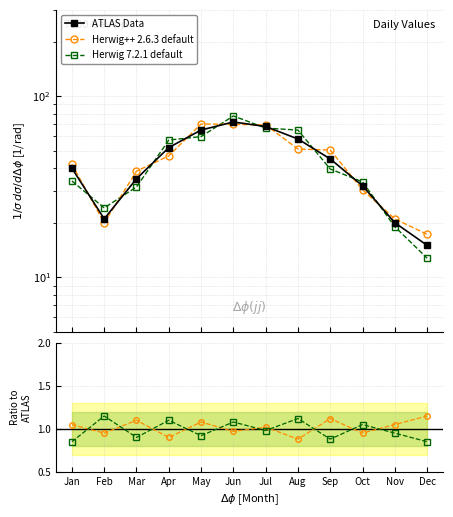

The Herwig 7.2.1 default series shows 27.8 at Nov. True or false?

False